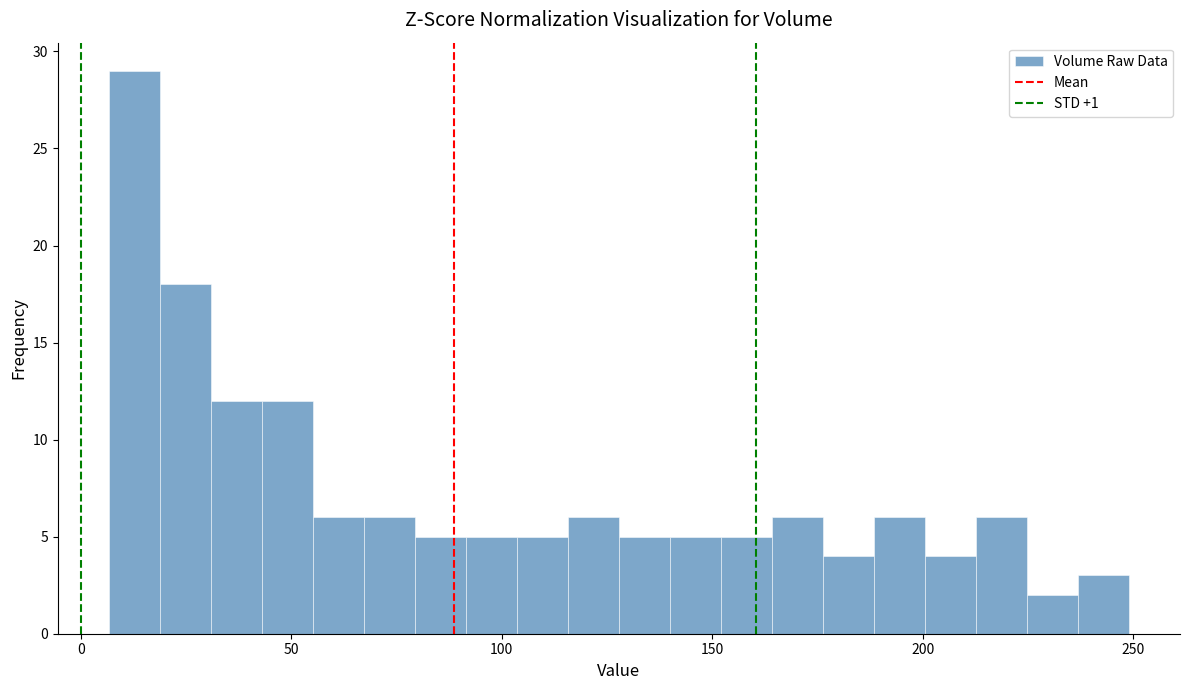

Around what value on the x-axis is the tallest bar? Give the approximate position of its centre, as read against the axis.

15